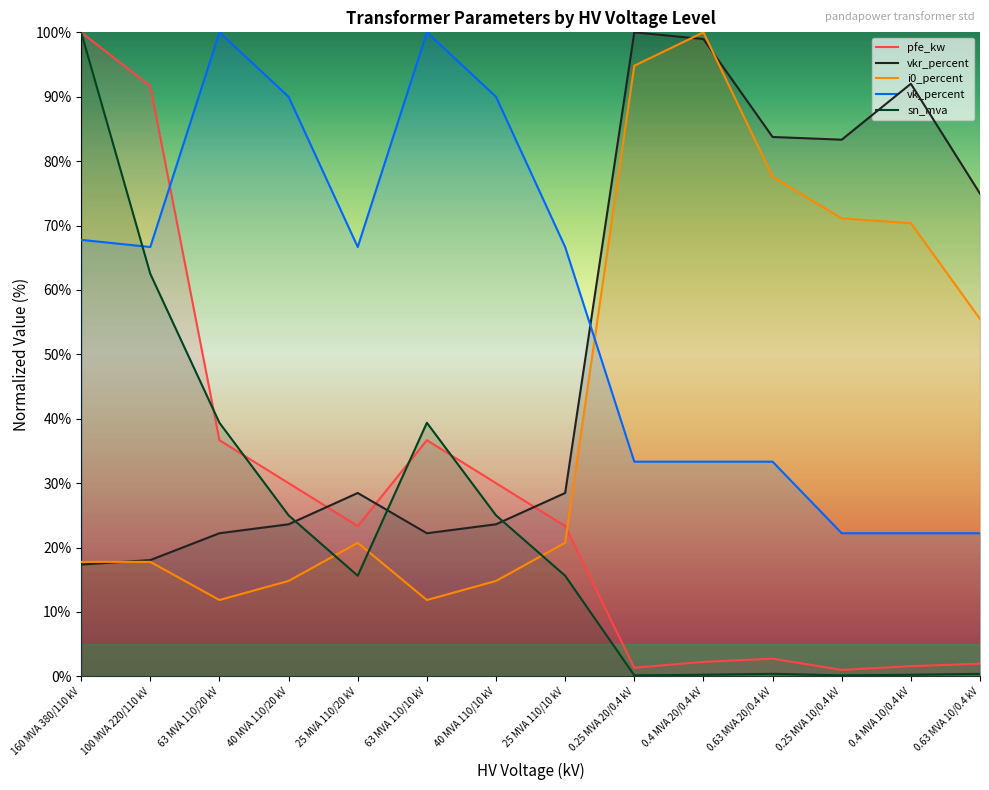

How many data points in vkr_percent are less than 28?

6